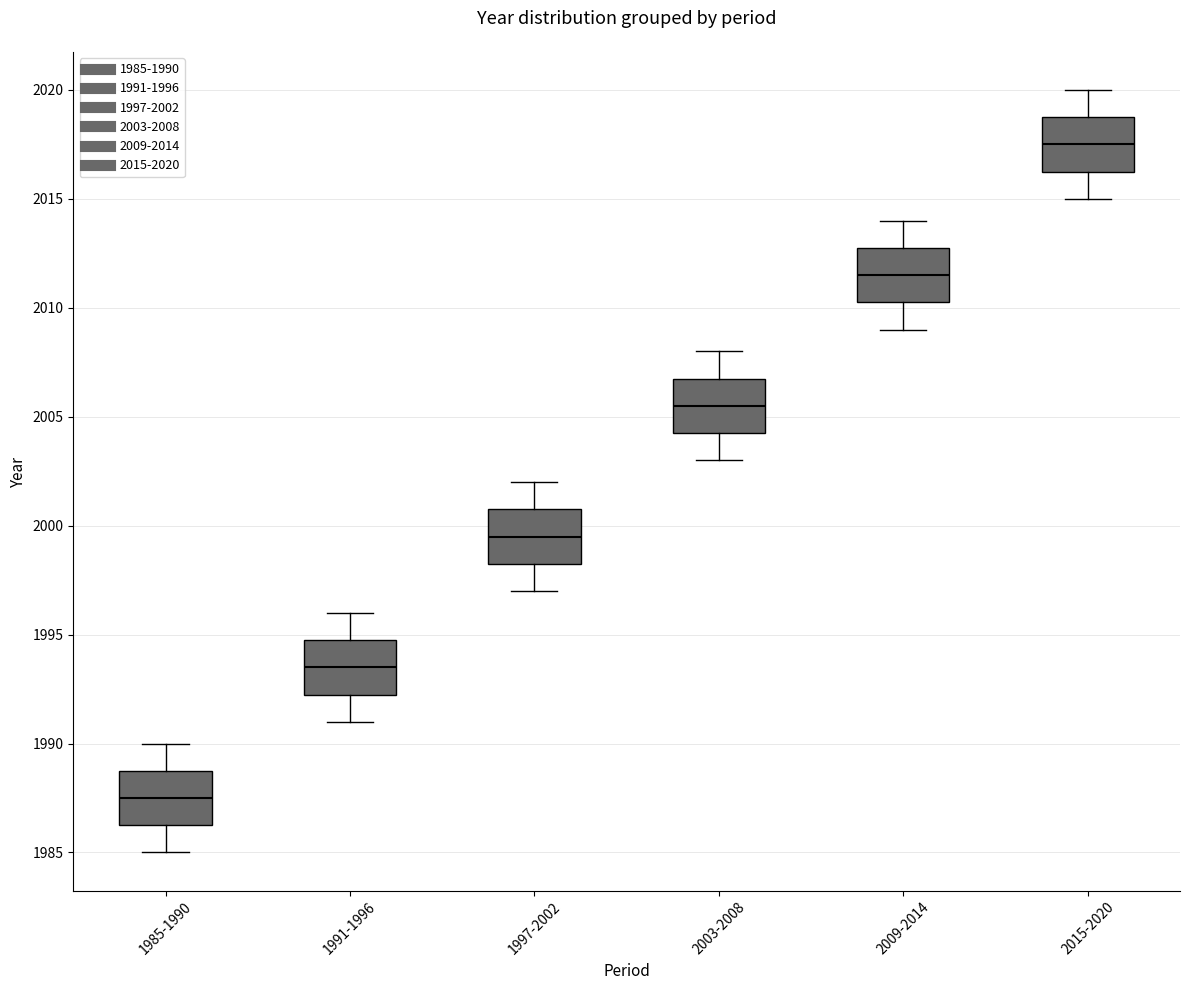

Where is the lower edge of the box for 1997-2002 on the y-axis? The values are not printed on the chart, so give them approximately, as read against the axis.

1998.5